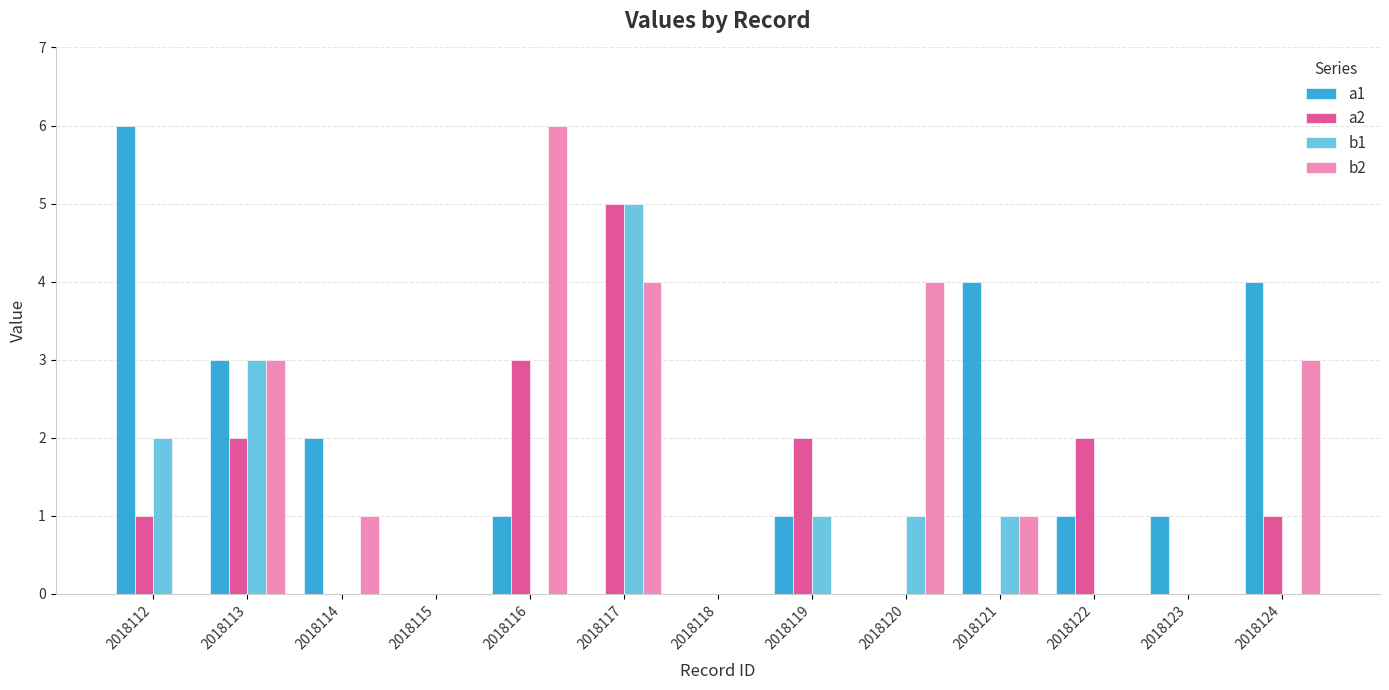

The a2 series shows 3 at 2018113. True or false?

False